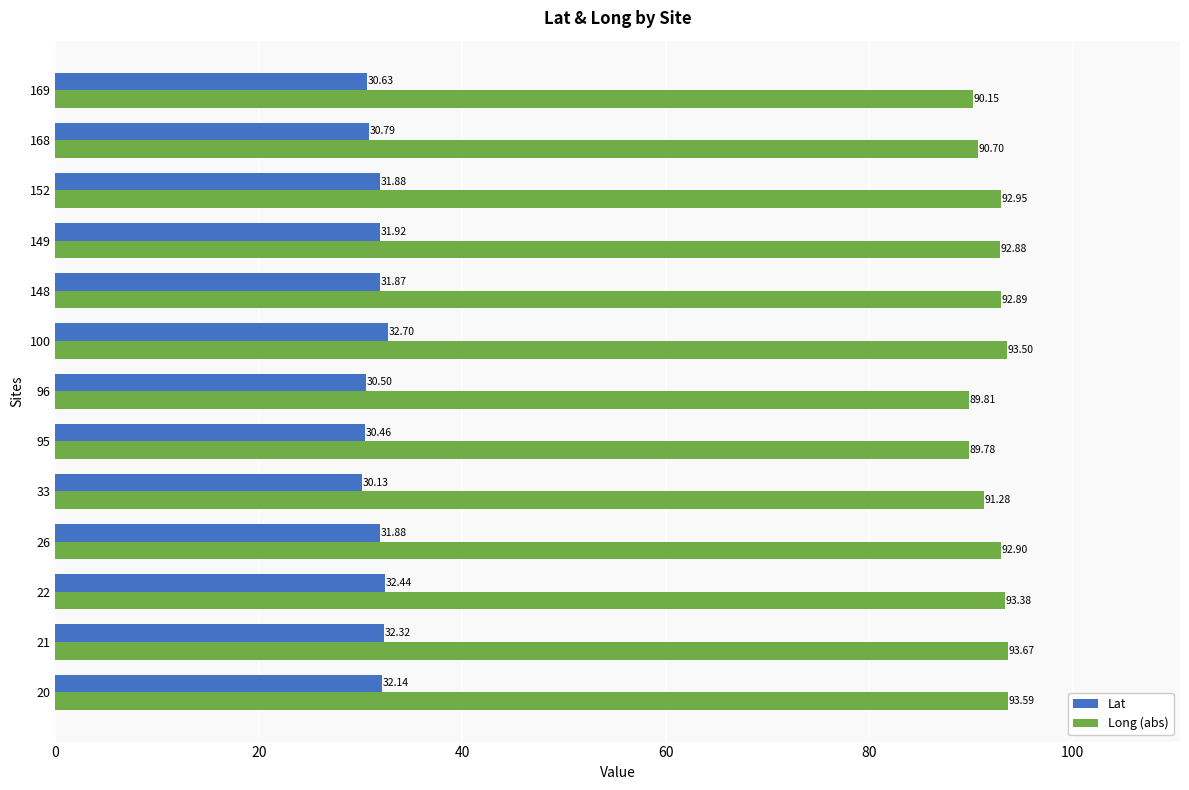

Where is Lat nearest to the value 31?

168